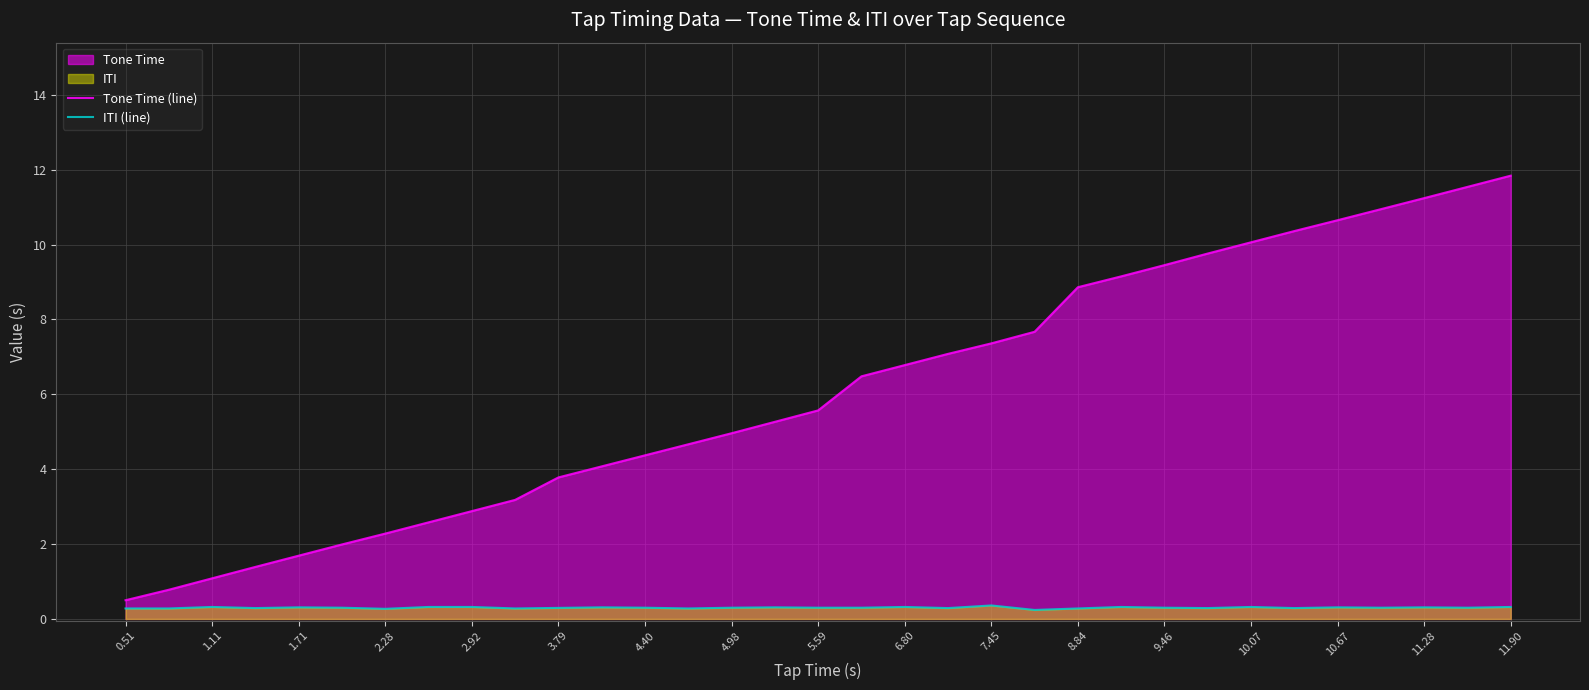

Does the chart have visible grid lines?

Yes